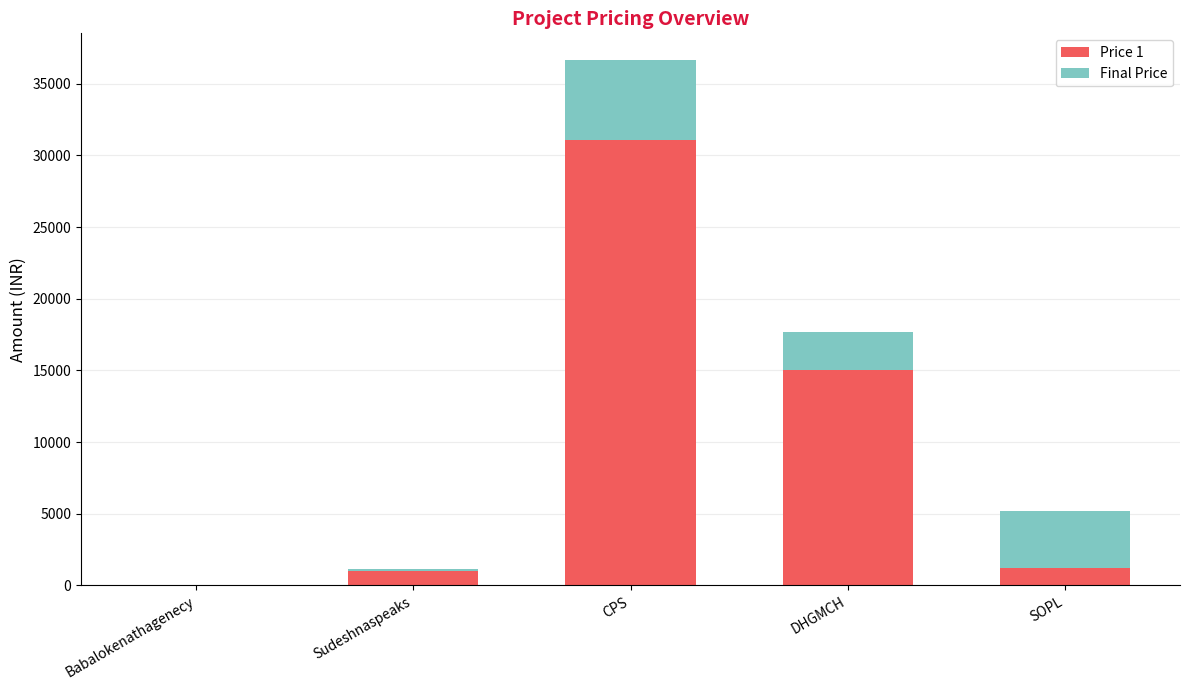

Rank the series by their maximum value, from lowest to highest.

Final Price, Price 1